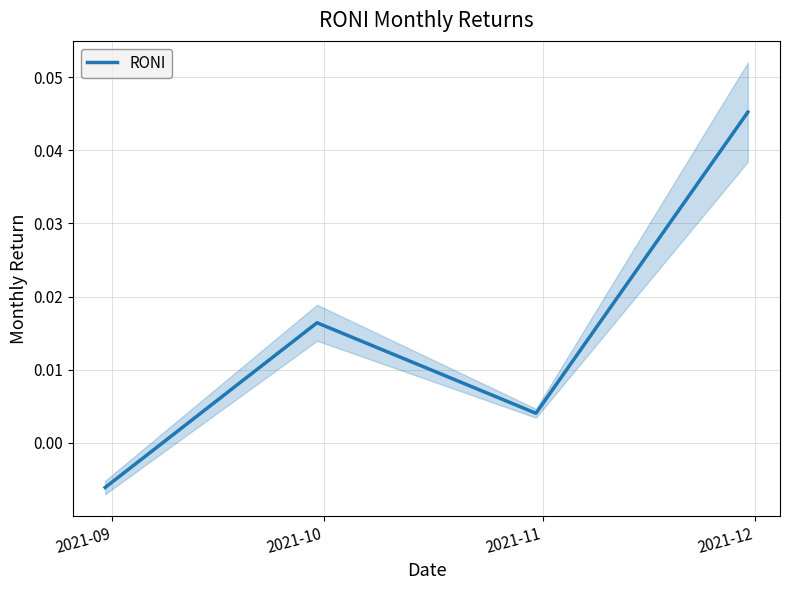

How many values are above zero?

3